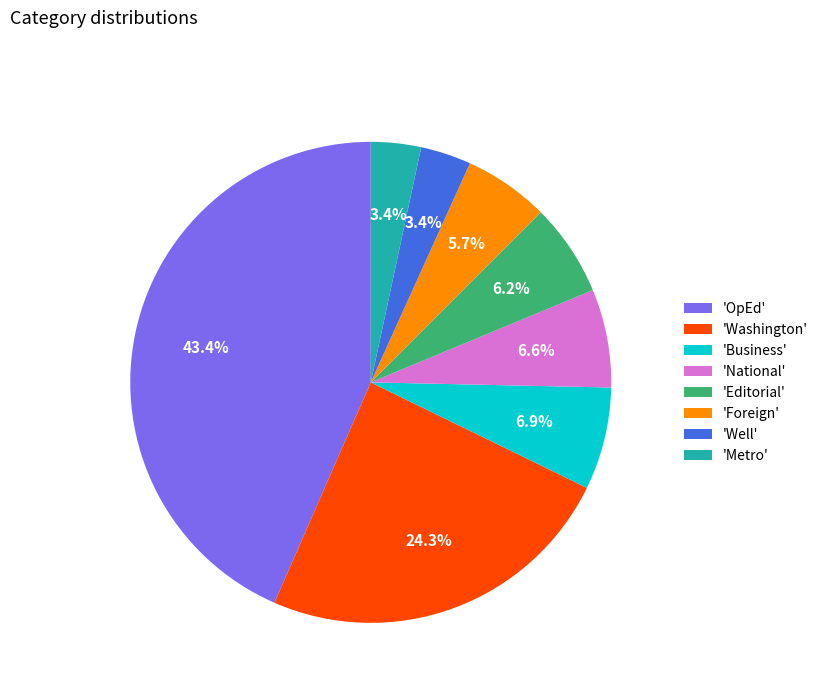

Does any single category account for the majority?

No